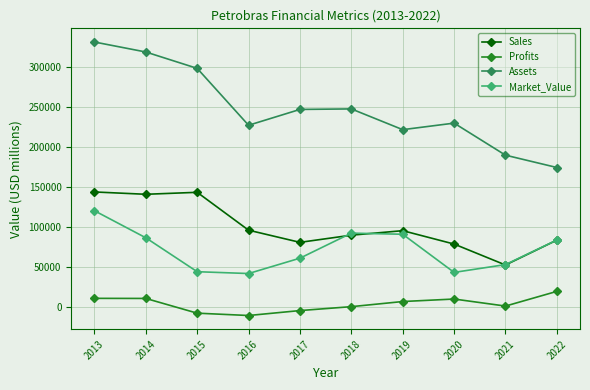

What is the greatest value displayed?

331645.0